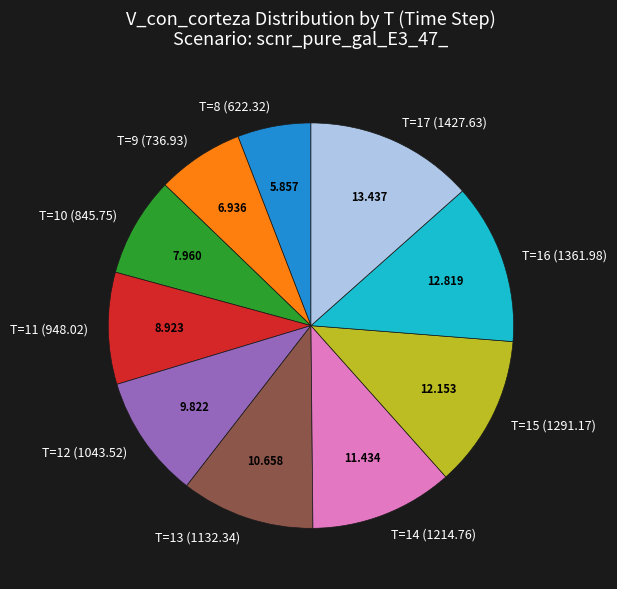

Which slice is the largest?

T=17 (1427.63)